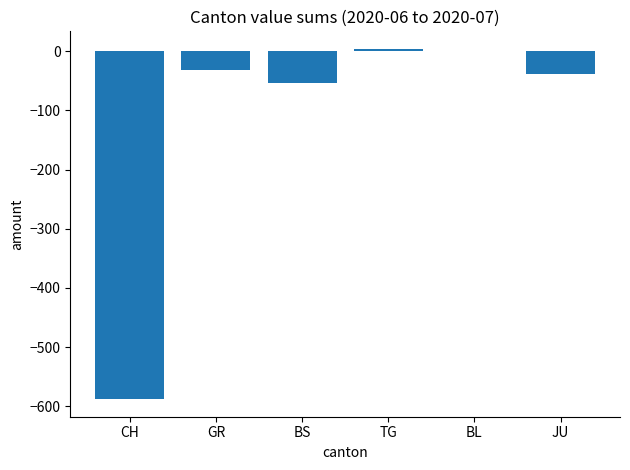

Is it true that the value at JU is -64?

False